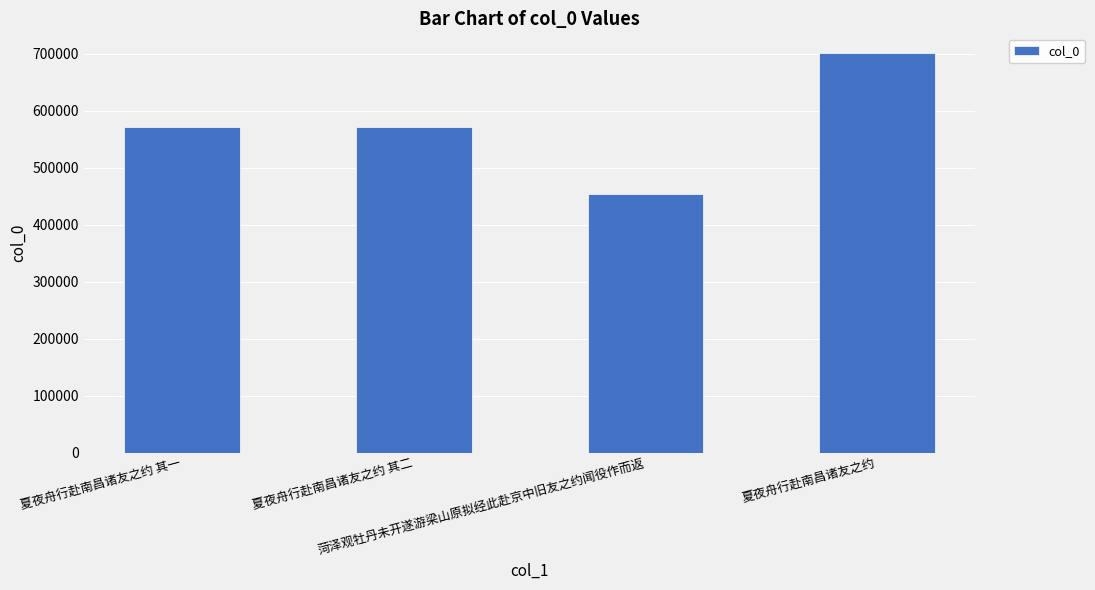

What is the greatest value displayed?

701185